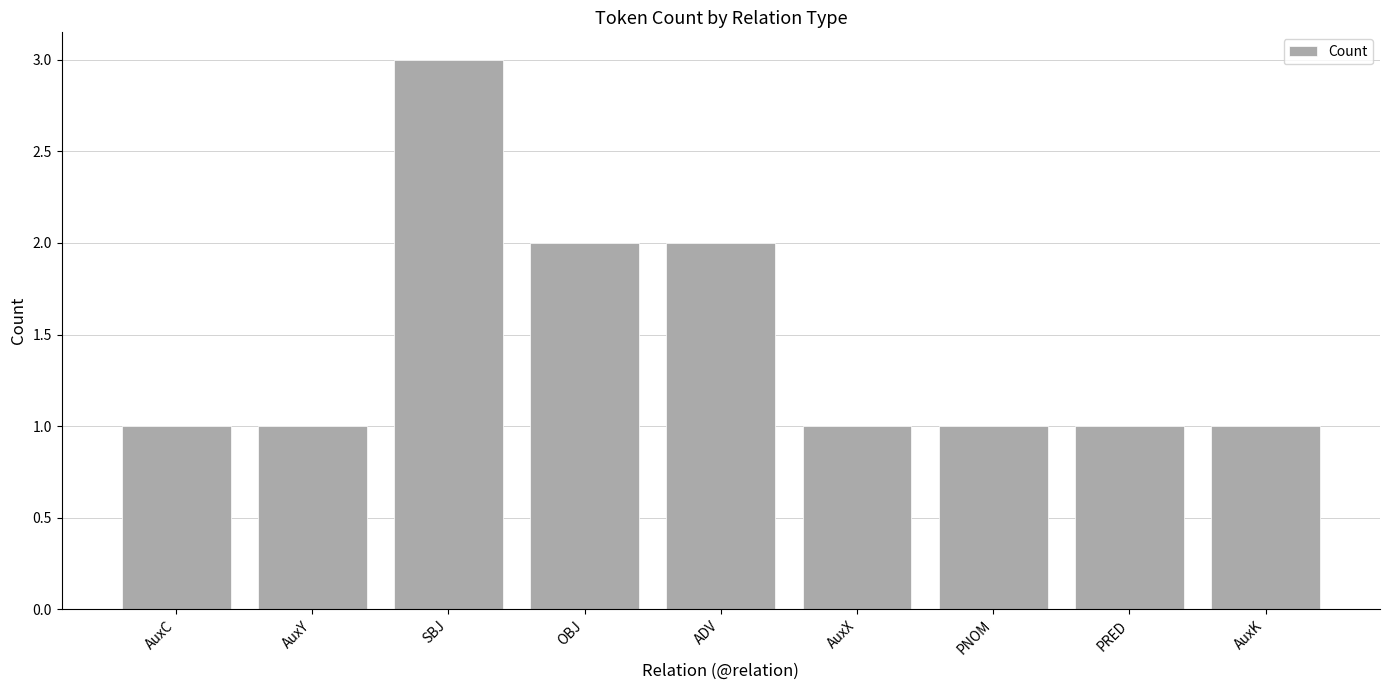

True or false: the data shows 1 at AuxX.

True